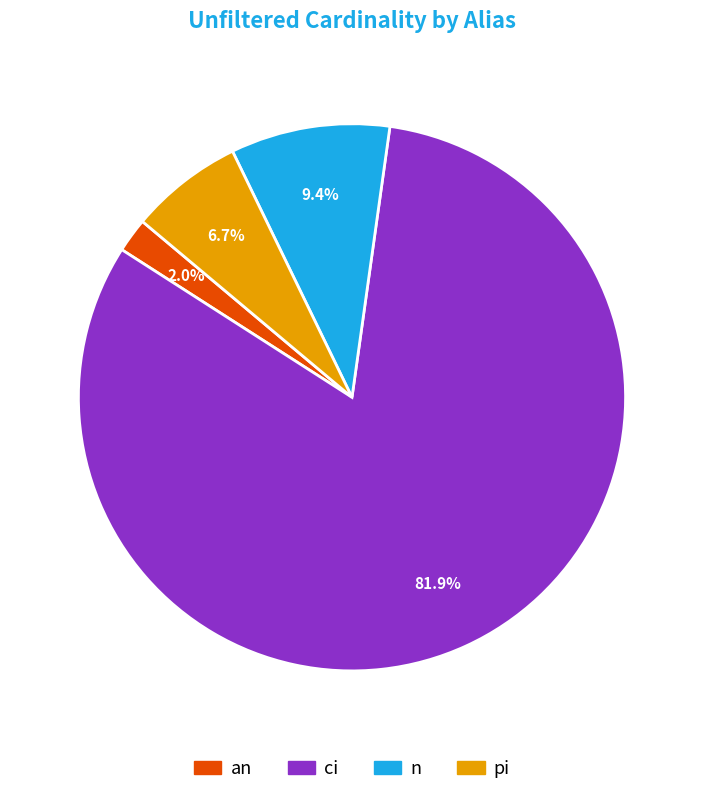

How many segments does this pie chart have?

4